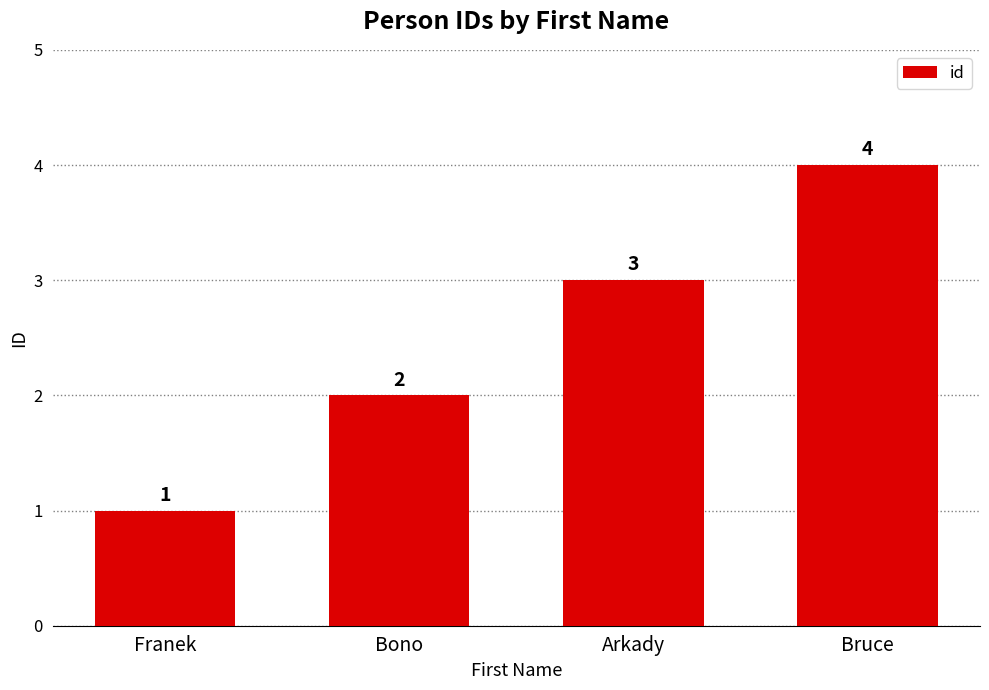

Where is the data nearest to the value 2?

Bono